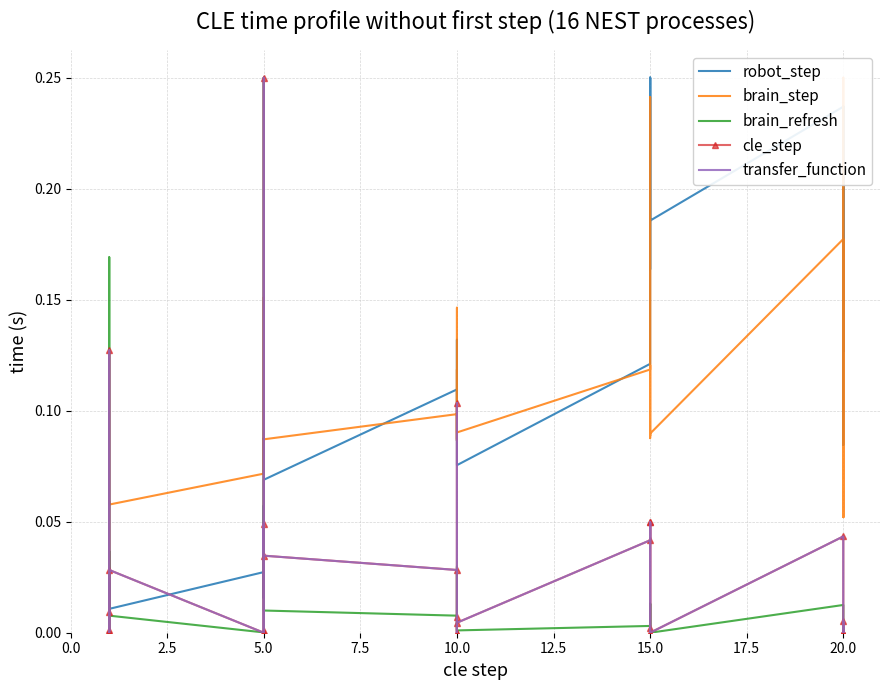

How many data points in cle_step are above 0?

19